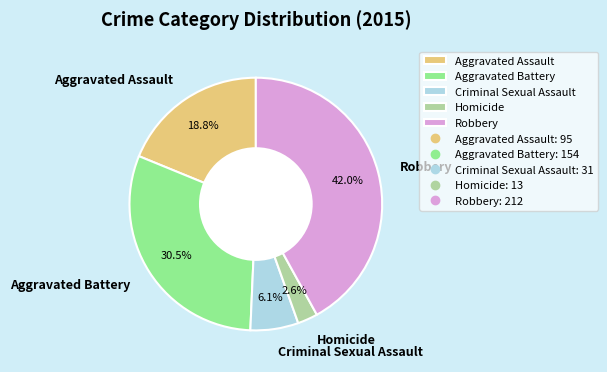

Does Homicide account for over 50% of the chart?

No